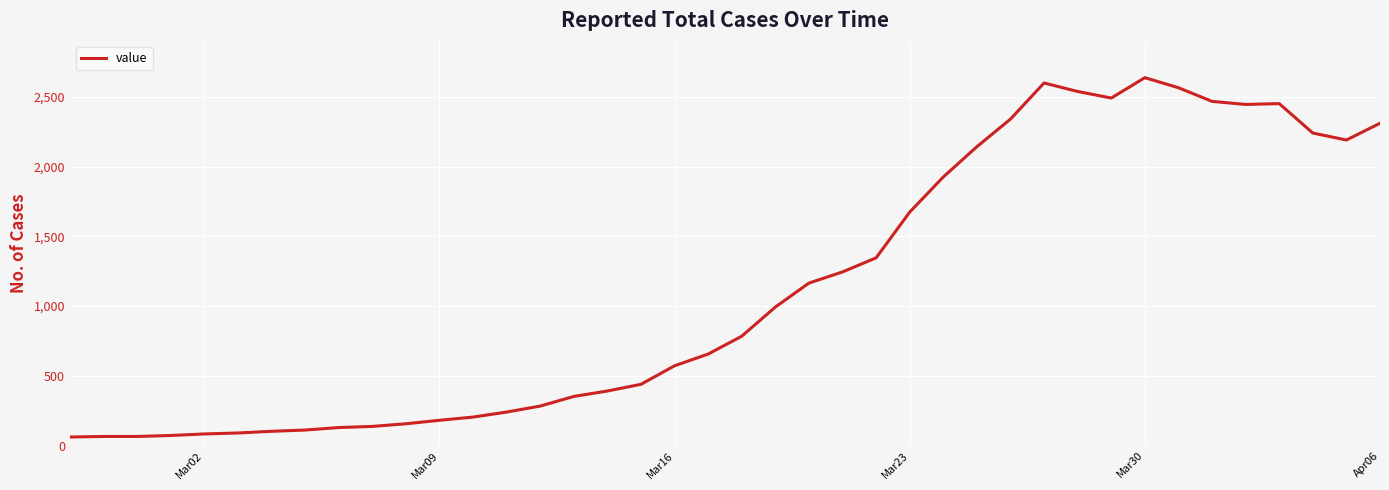

What is the difference between the maximum and minimum values?

2577